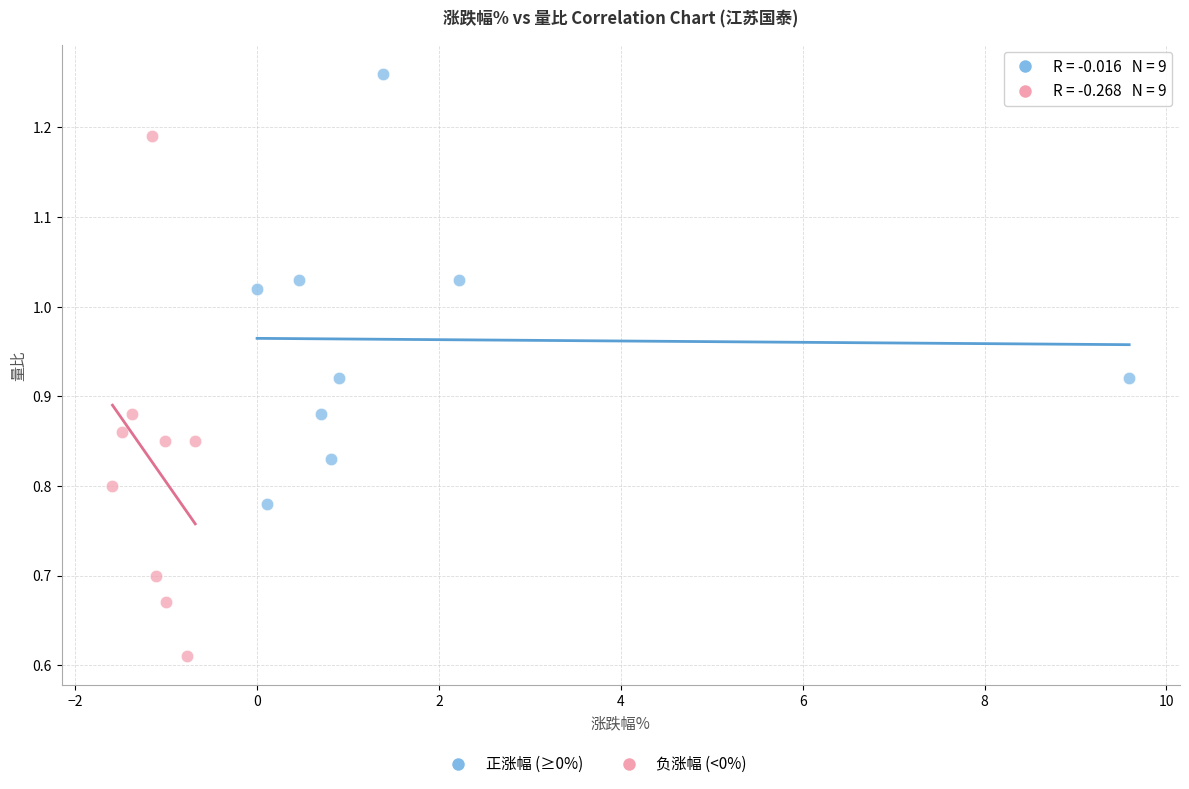

Which series reaches the maximum Y coordinate?

正涨幅 (≥0%)